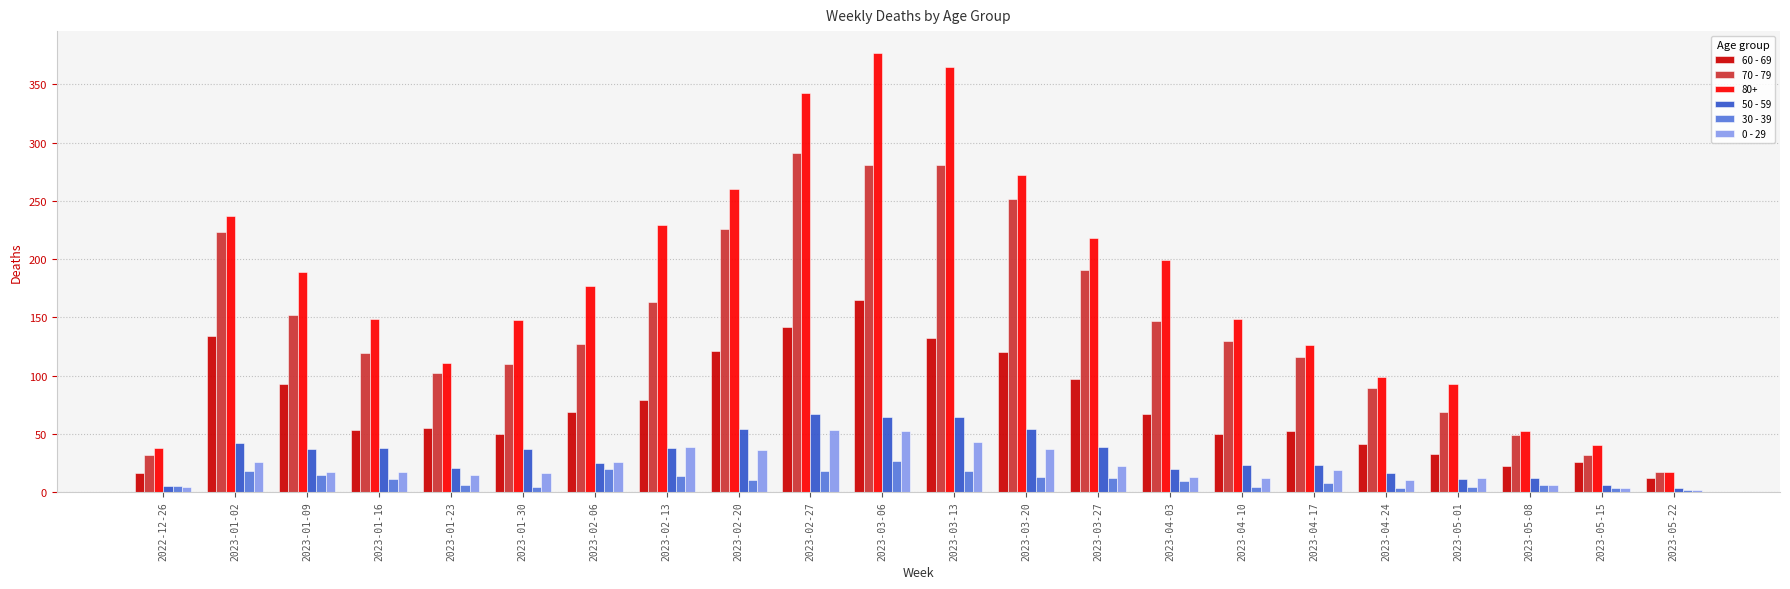

What is the difference between the maximum and minimum values in the 70 - 79 series?

274